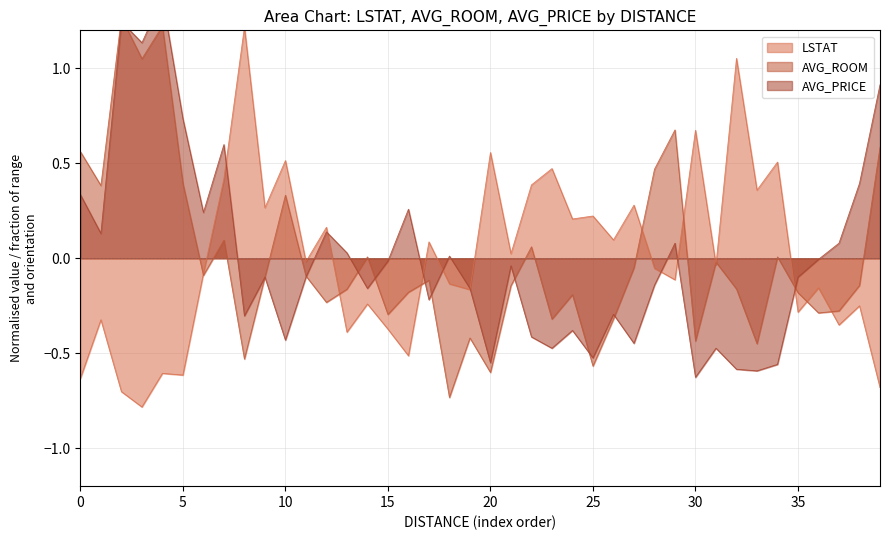

What is the lowest value of the LSTAT series?

-0.8